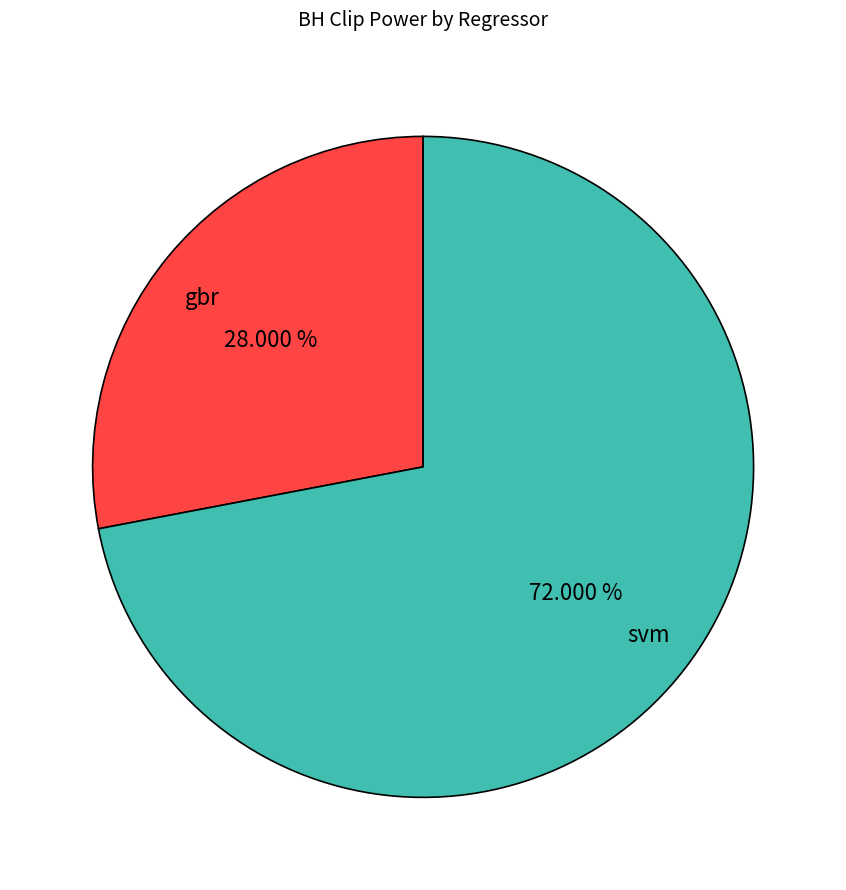

How many slices are in this pie chart?

2